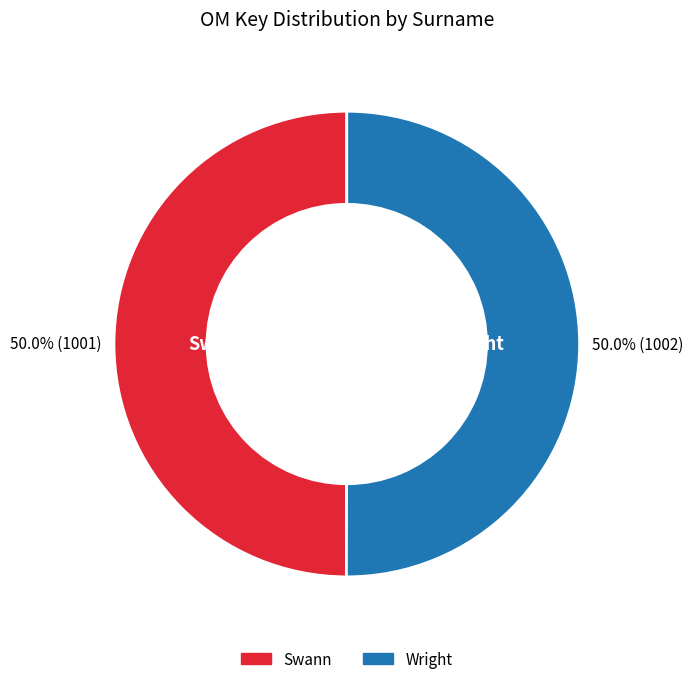

What is the total percentage of Wright and Swann?

100.0%